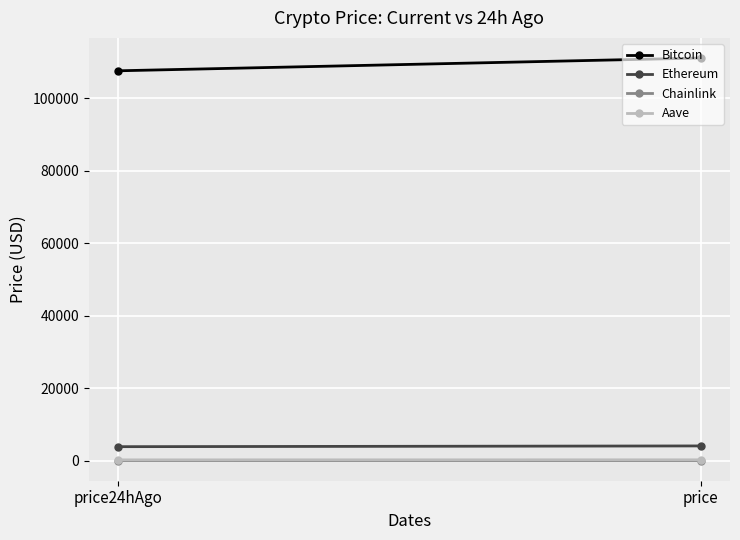

Count the number of data series in this chart.

4